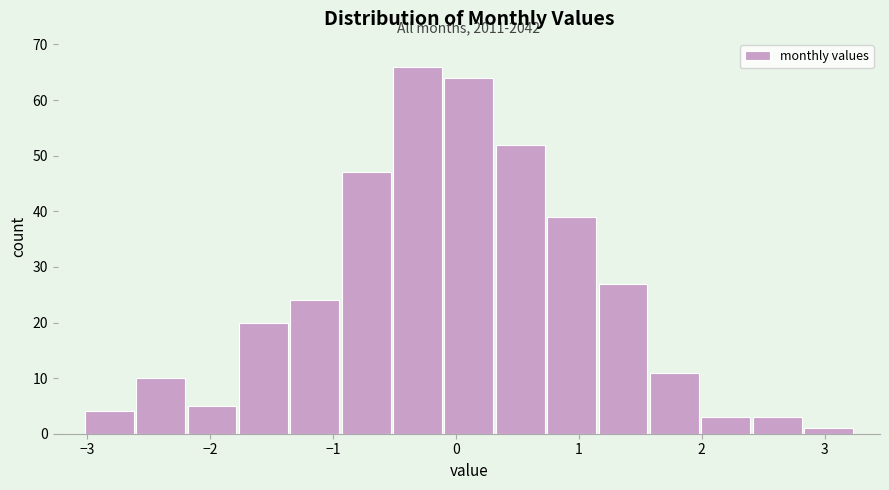

Over which range of the x-axis is the bar tallest?

-0.5 to -0.1